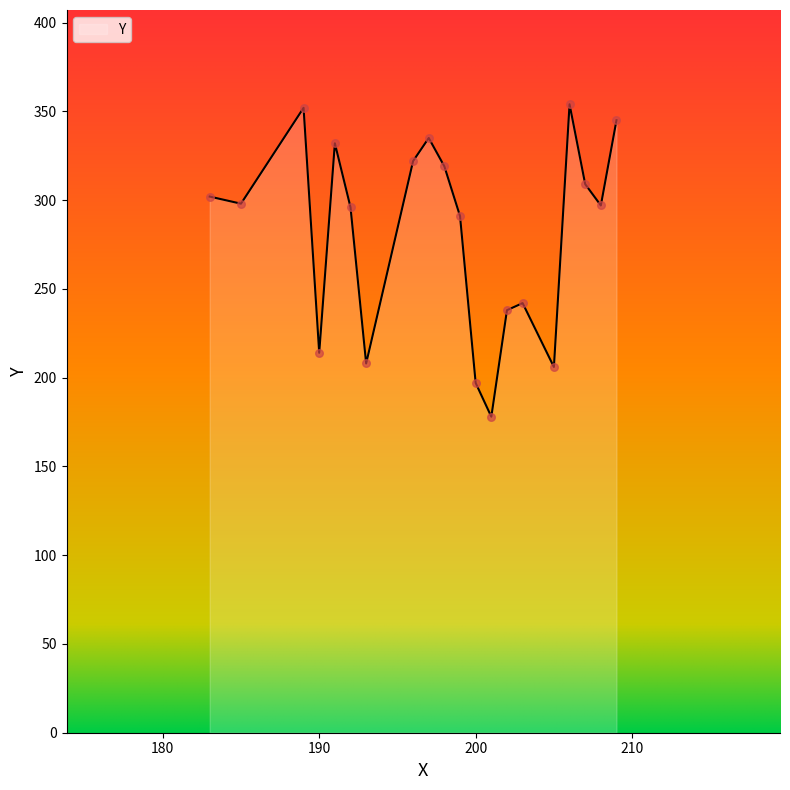

What is the maximum value shown in the chart?

354